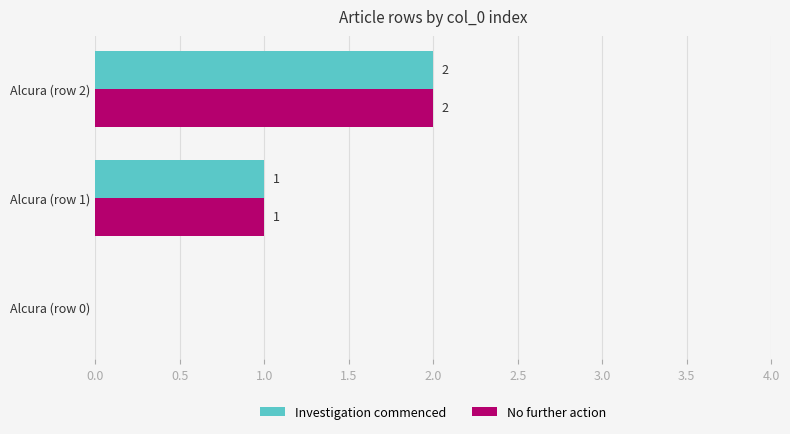

At which label does Investigation commenced reach its peak?

Alcura (row 2)